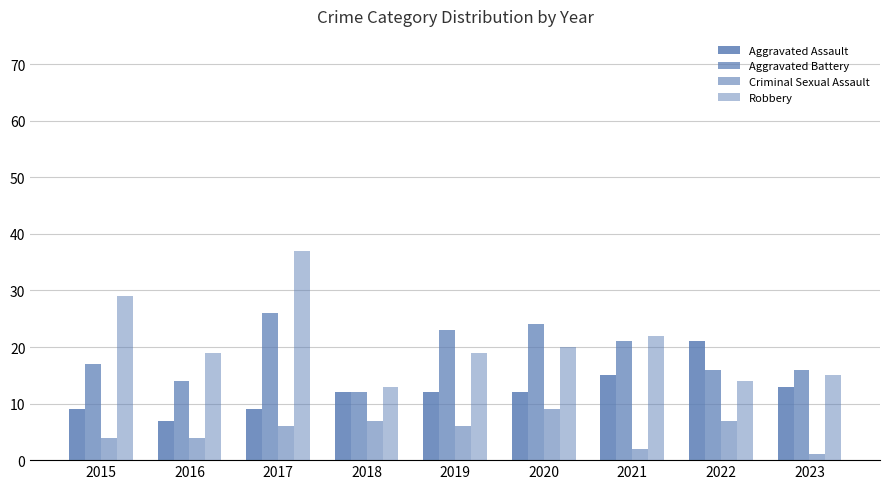

Where does the Aggravated Assault series first go above 12?

2021